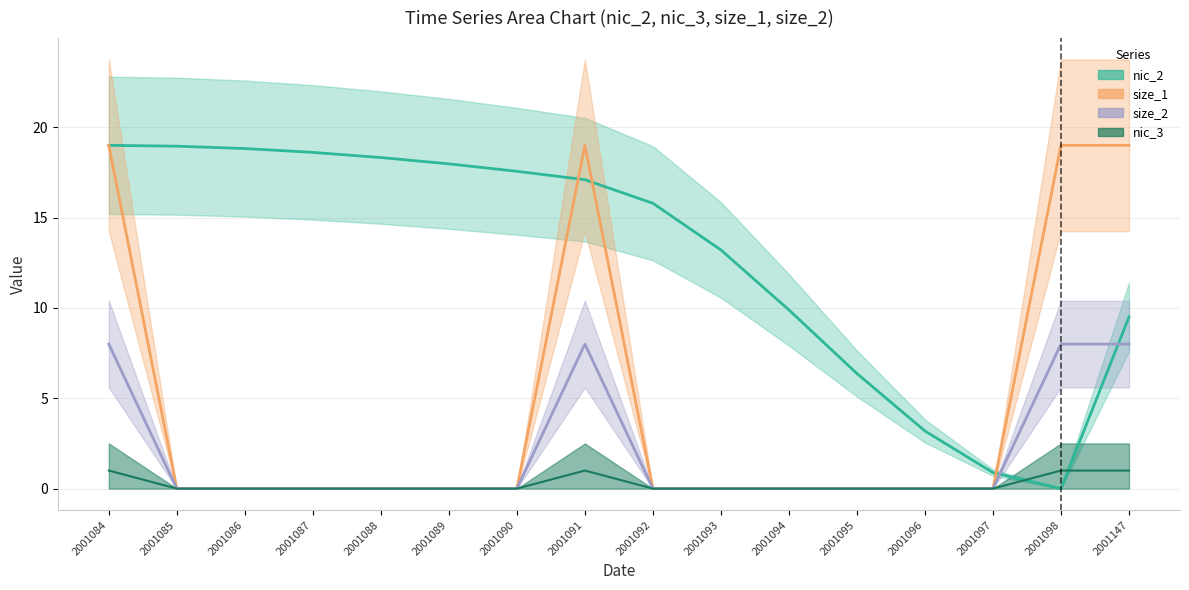

How many values in the size_1 series exceed 0?

4